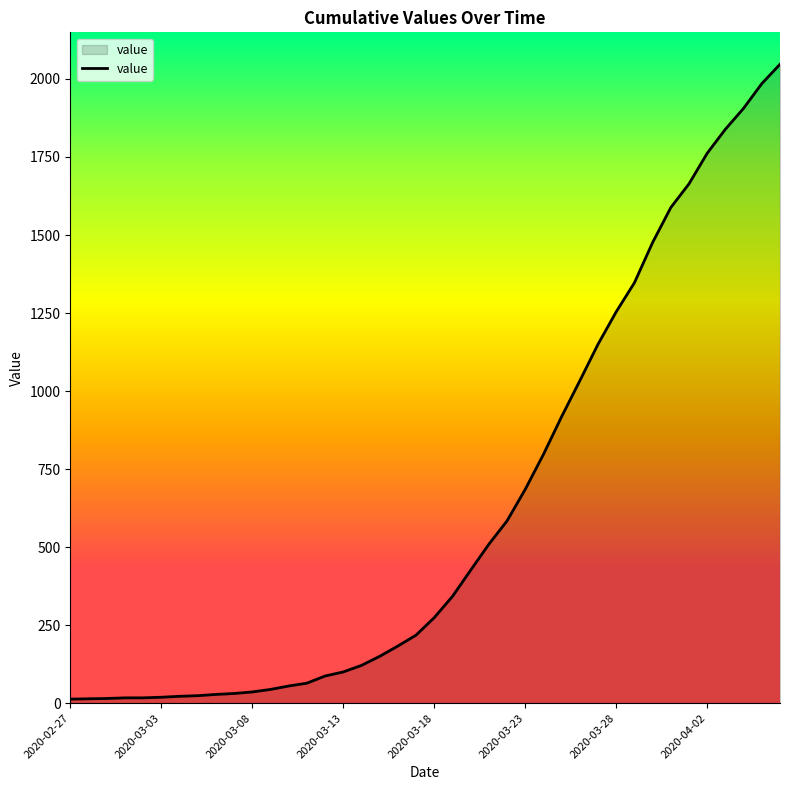

What is the difference between the maximum and minimum values?

2034